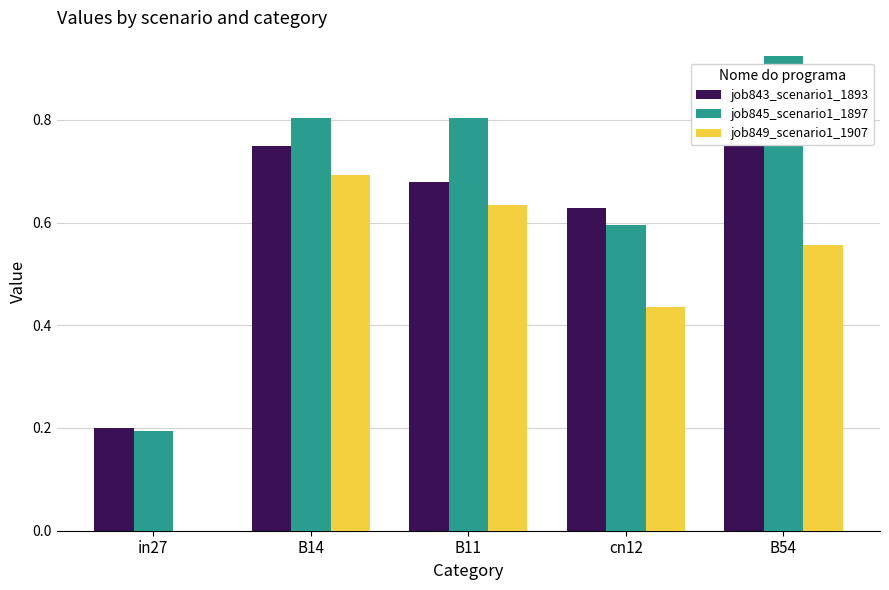

Is the value of job845_scenario1_1897 at cn12 greater than the value of job843_scenario1_1893 at B14?

No